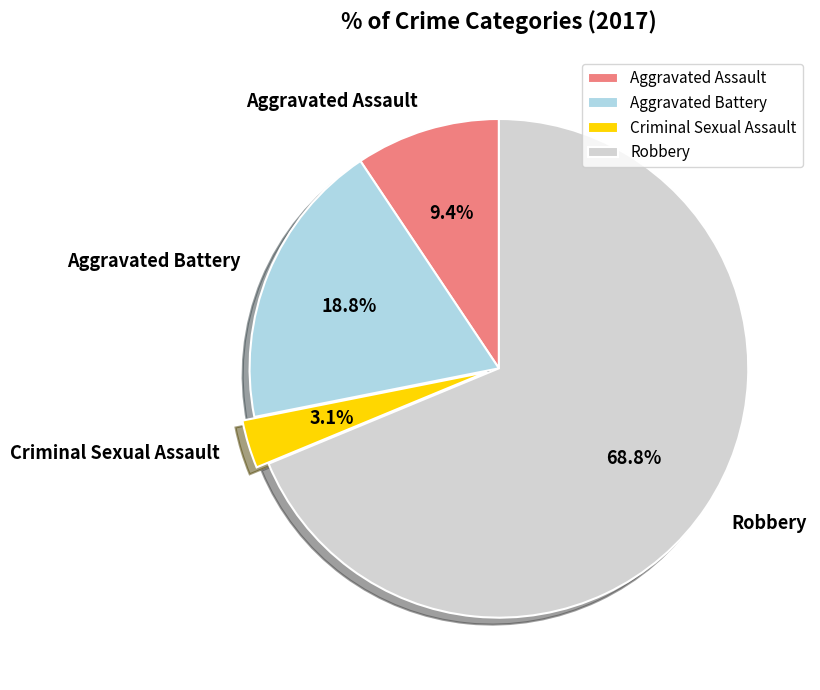

True or false: Criminal Sexual Assault accounts for 3% of the total.

True